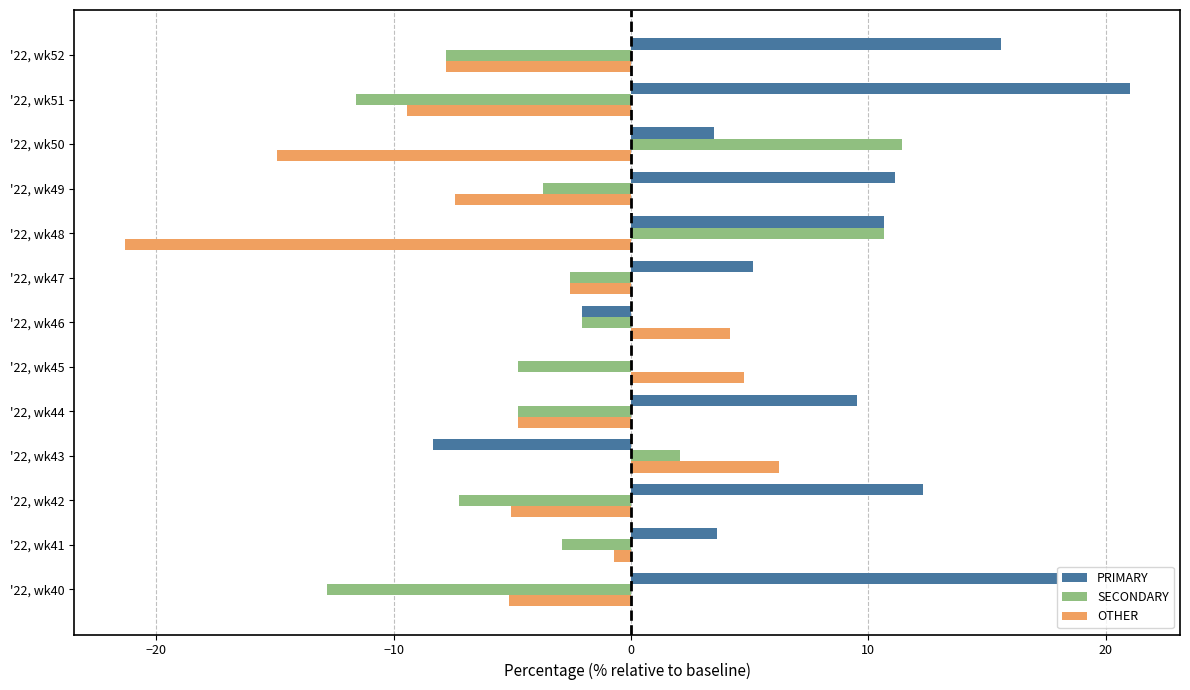

Which series has the largest total across all categories?

PRIMARY